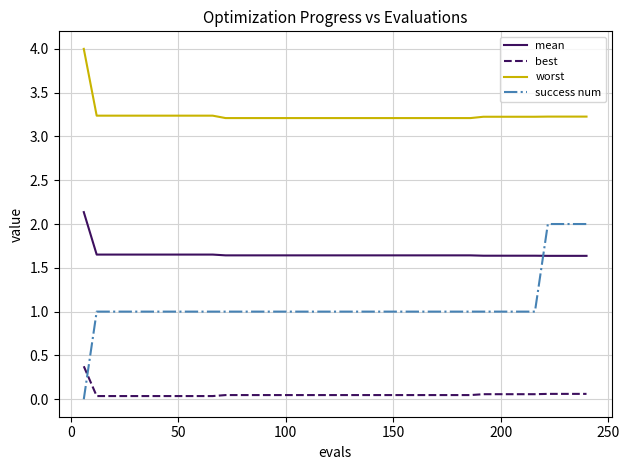

Rank the series by their maximum value, from highest to lowest.

worst, mean, success num, best